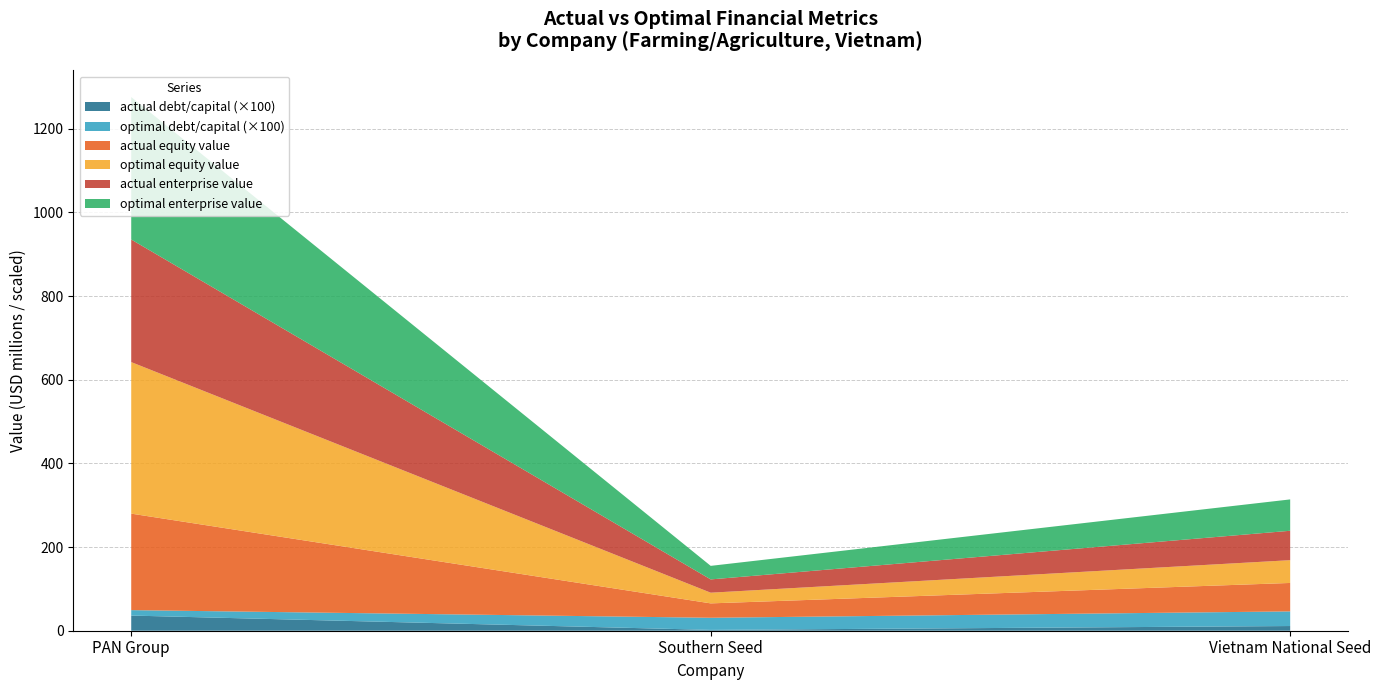

Reading left to right, list all the values displayed in this chart.

actual_debt_capital: 0.4	0.0	0.1
optimal_debt_capital: 0.1	0.3	0.3
actual_equity_value: 230.7	34.4	68.0
optimal_equity_value: 362.3	25.5	54.5
actual_enterprise_value: 293.0	31.8	70.3
optimal_enterprise_value: 340.6	32.4	75.0